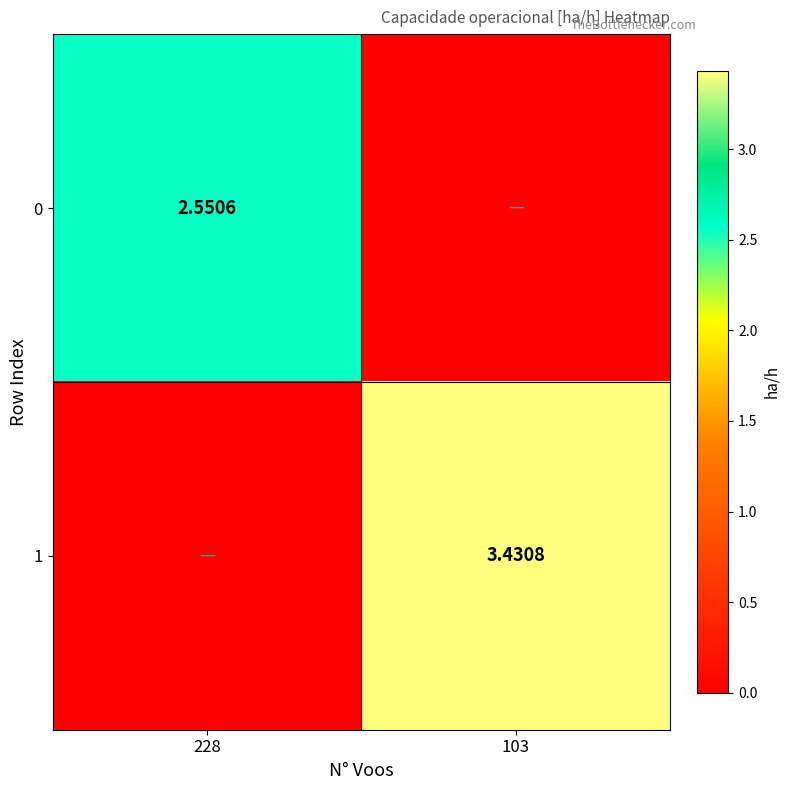

Is the value of 1 at 103 greater than the value of 0 at 103?

Yes